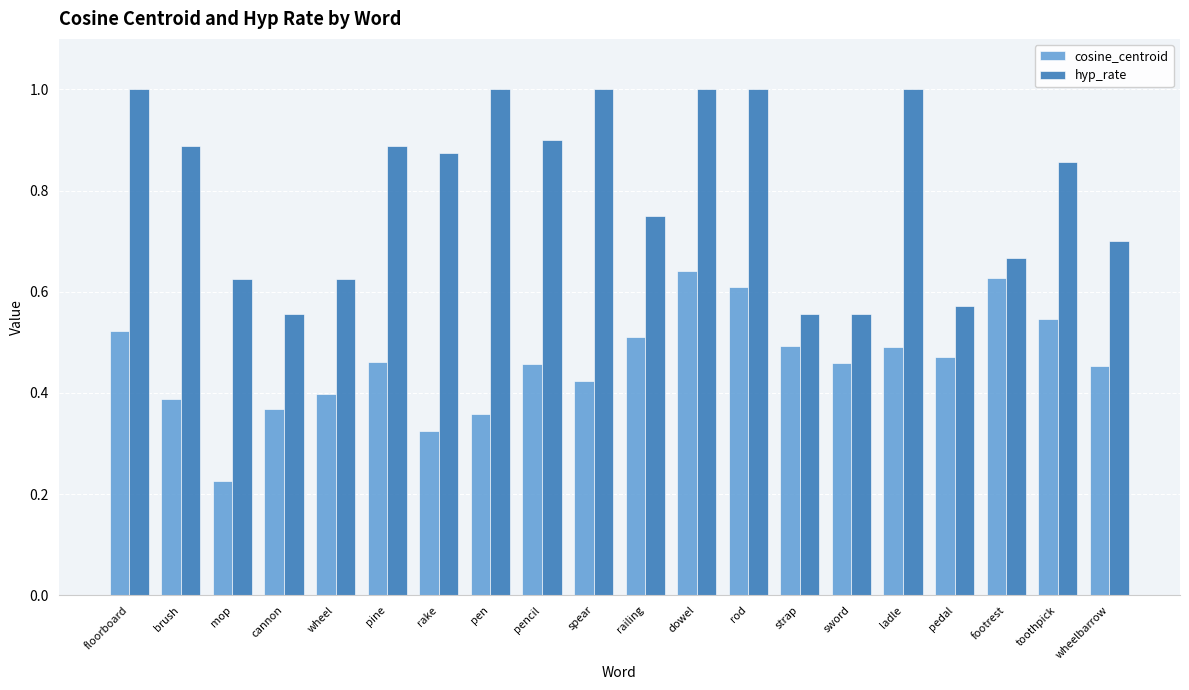

What are all the series names shown in the legend?

cosine_centroid, hyp_rate